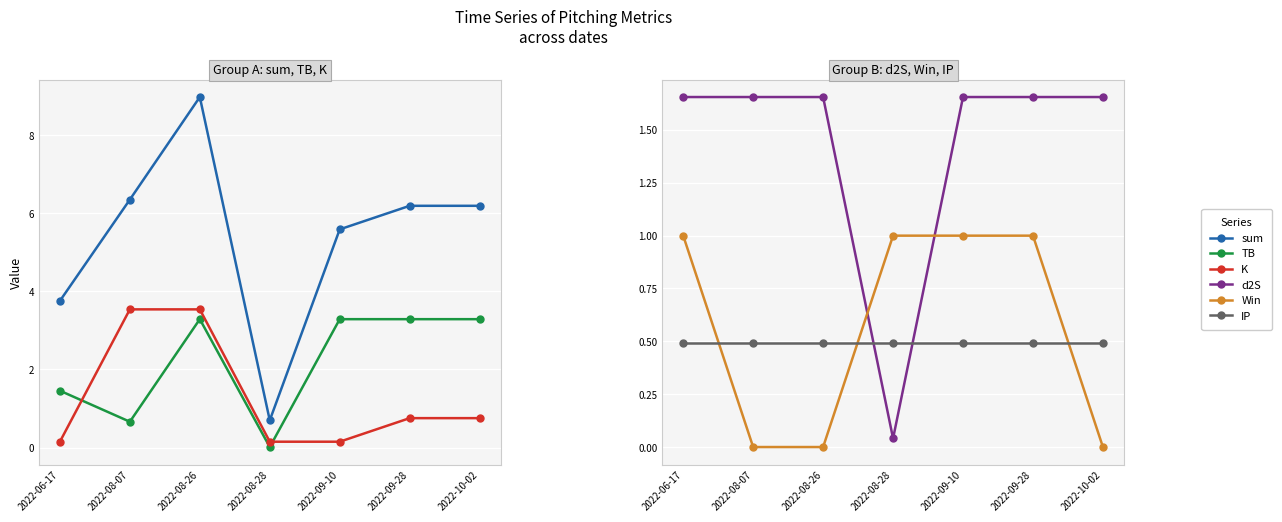

Which series changed the most between 2022-08-28 and 2022-10-02?

sum